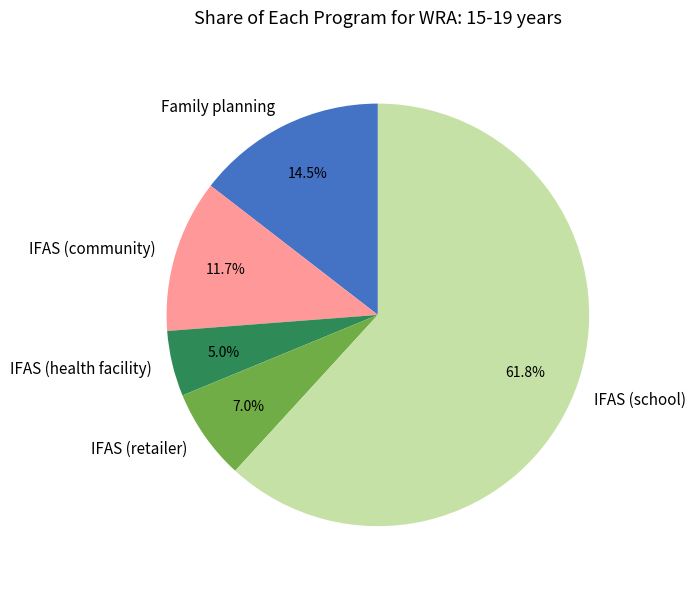

The IFAS (retailer) slice represents 18% of the pie. True or false?

False